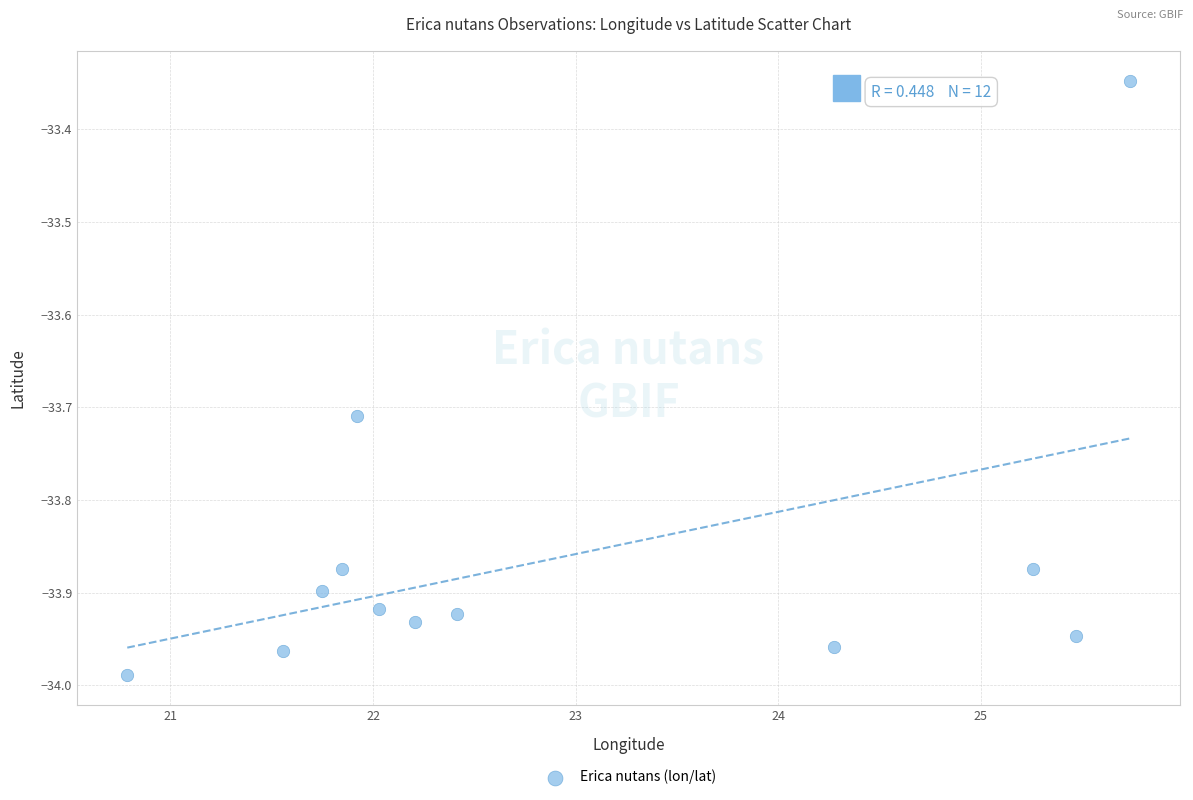

What is the average X value?

22.9